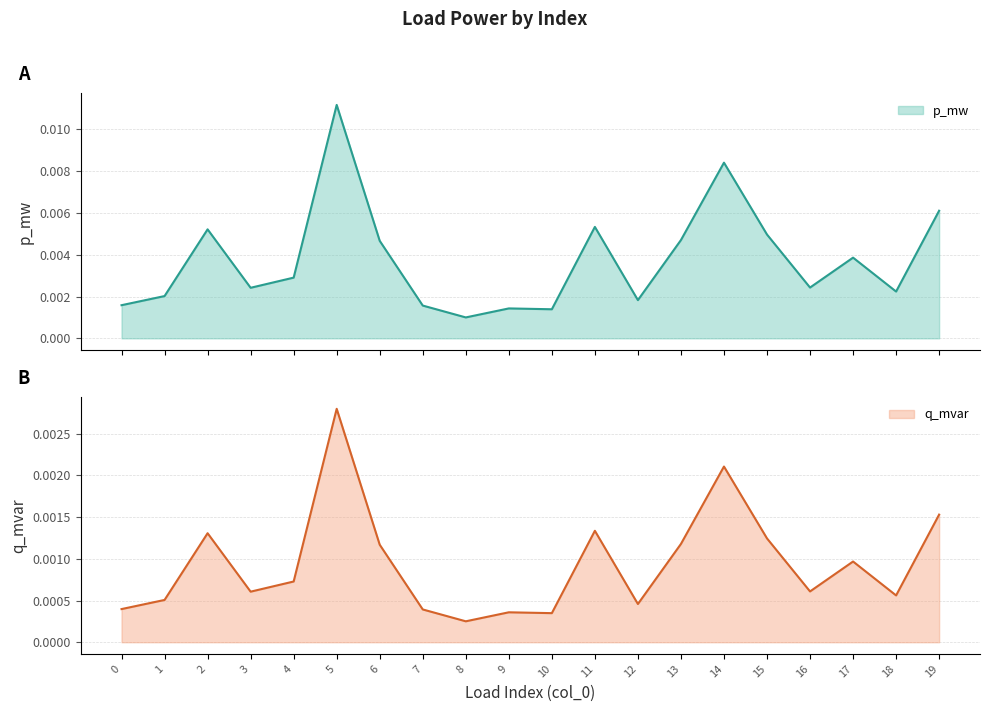

Where is p_mw nearest to the value 0?

8